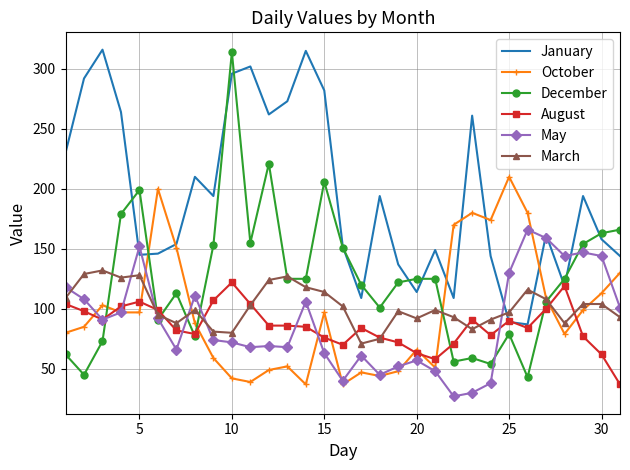

What is the minimum value shown in the chart?

27